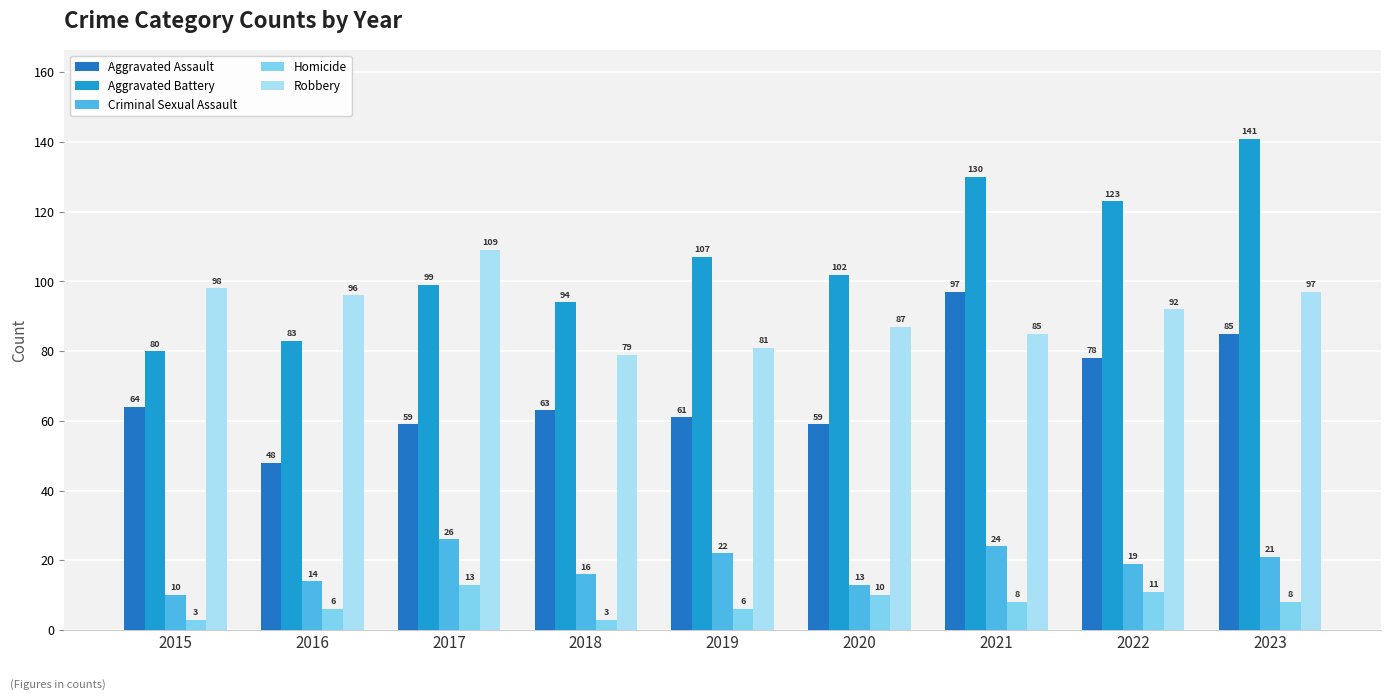

Reading left to right, extract all data points from this chart.

Aggravated Assault: 2015=64	2016=48	2017=59	2018=63	2019=61	2020=59	2021=97	2022=78	2023=85
Aggravated Battery: 2015=80	2016=83	2017=99	2018=94	2019=107	2020=102	2021=130	2022=123	2023=141
Criminal Sexual Assault: 2015=10	2016=14	2017=26	2018=16	2019=22	2020=13	2021=24	2022=19	2023=21
Homicide: 2015=3	2016=6	2017=13	2018=3	2019=6	2020=10	2021=8	2022=11	2023=8
Robbery: 2015=98	2016=96	2017=109	2018=79	2019=81	2020=87	2021=85	2022=92	2023=97